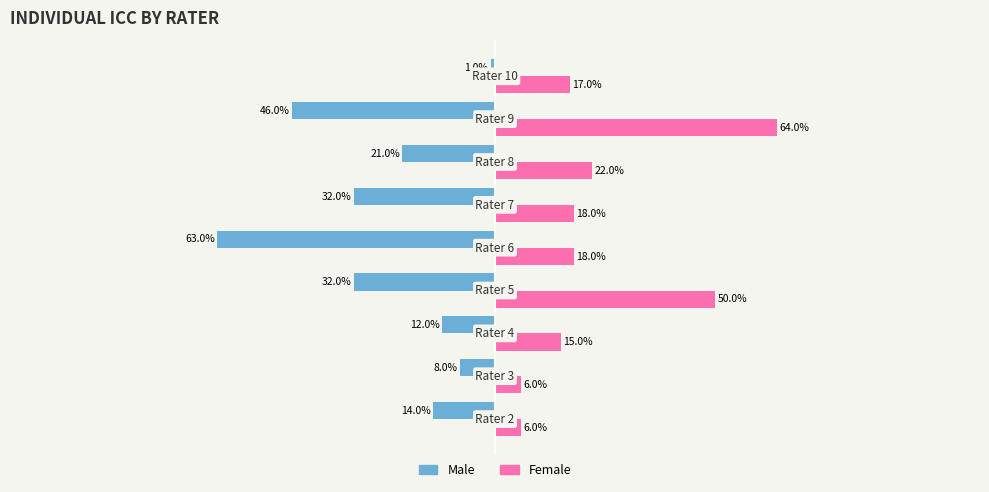

Which series has the largest total across all categories?

Female